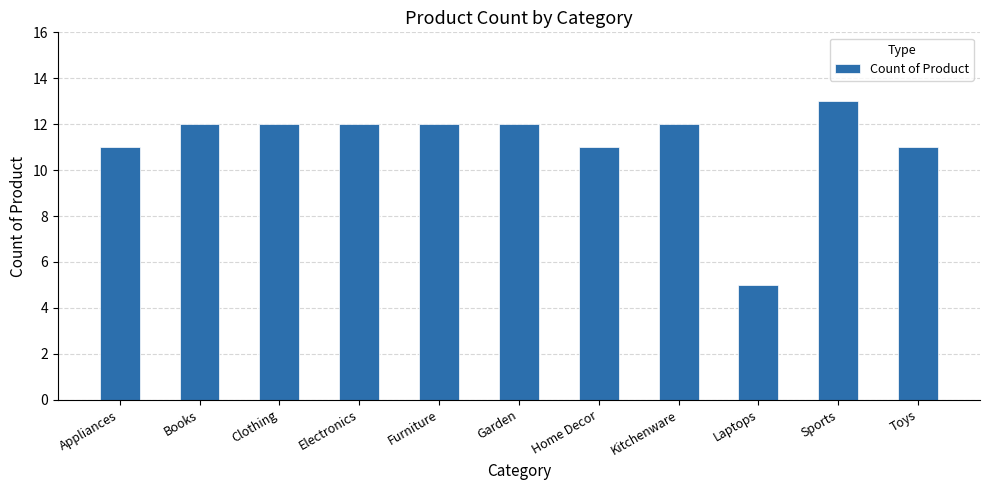

What is the label of the 10th bar from the right?

Books